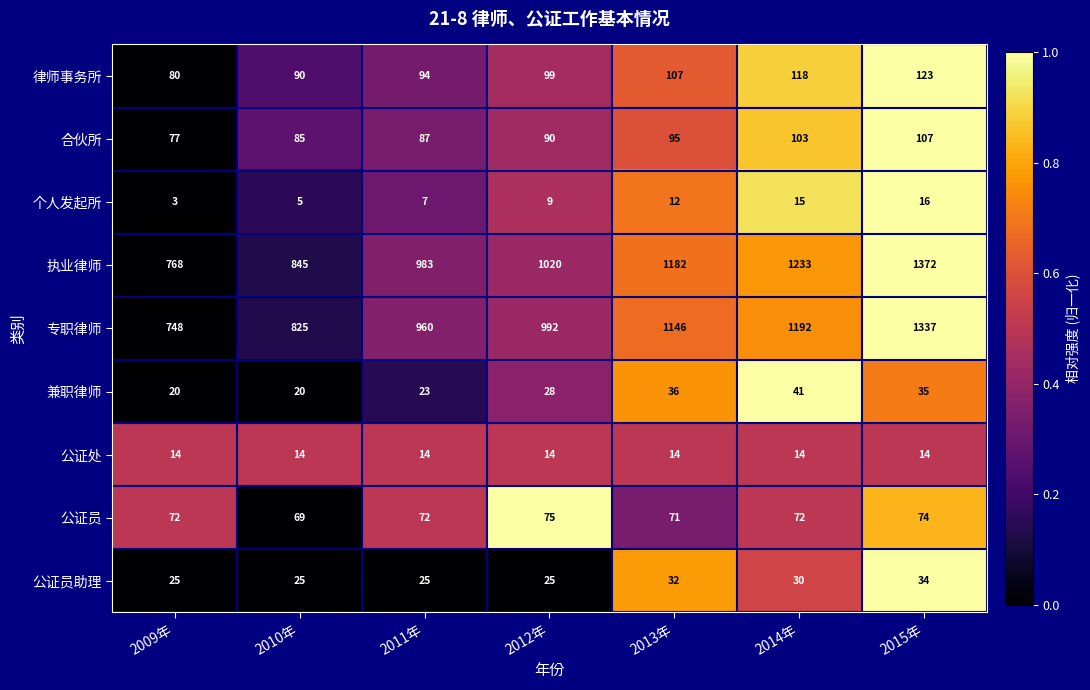

What is the average value of the 公证处 series?

14